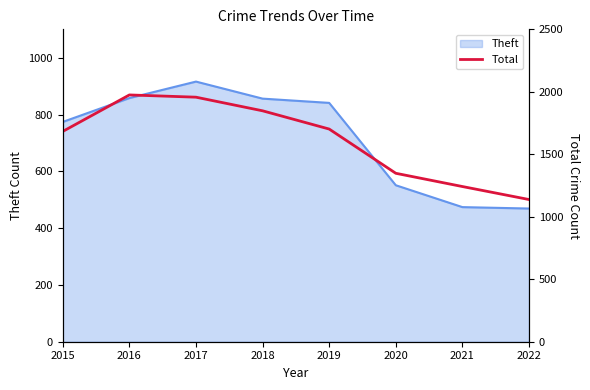

The Theft series shows 858 at 2016. True or false?

True